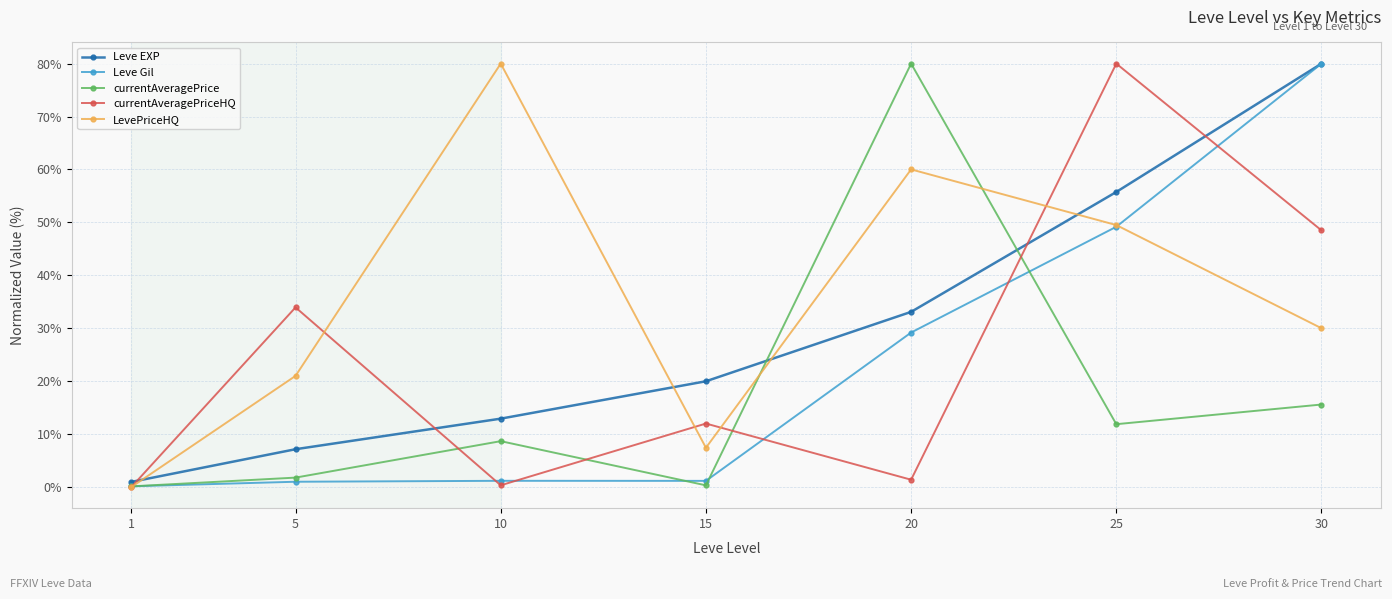

How many interior local valleys does the Leve Gil series have?

1